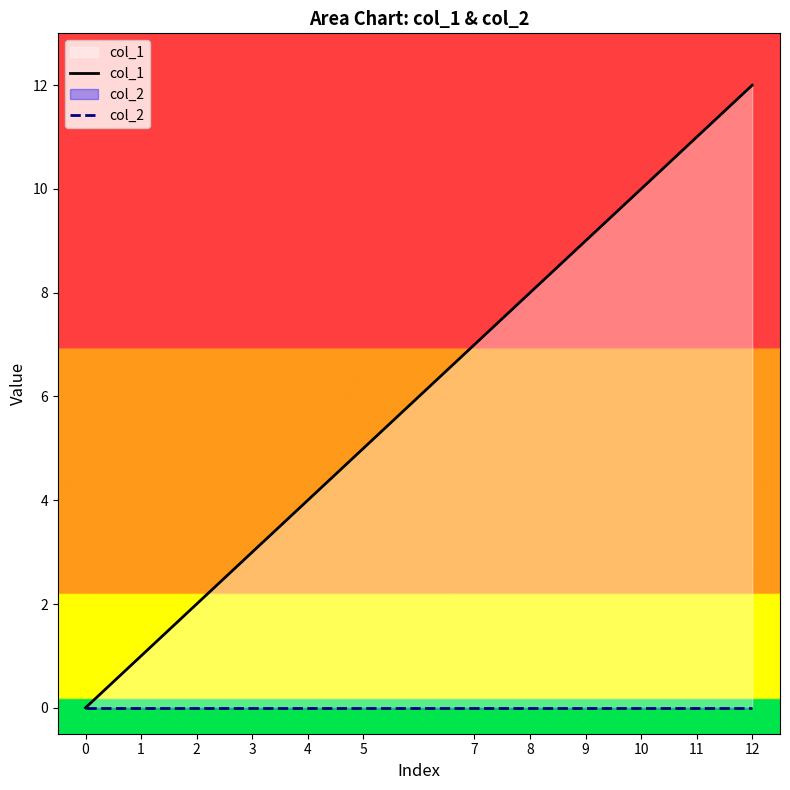

Rank the series by their average value, from highest to lowest.

col_1, col_2